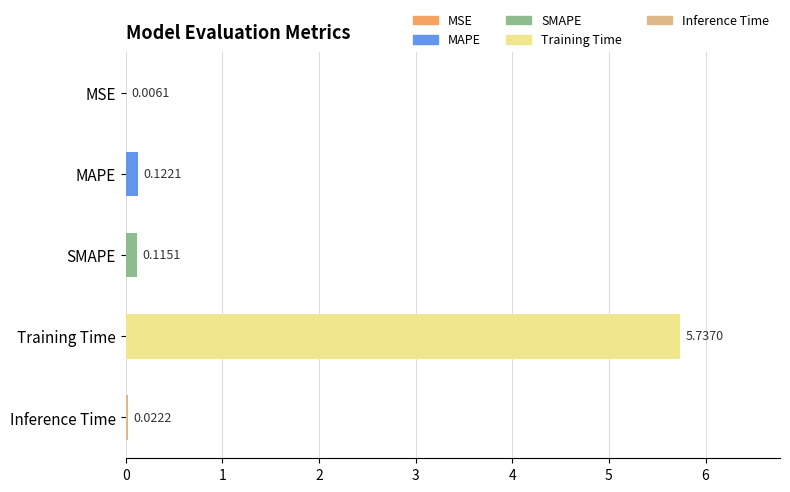

What is the sum of the values at SMAPE and Training Time?

5.9